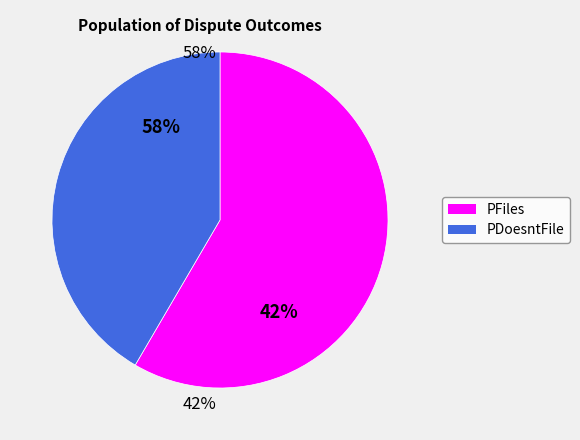

To the nearest percent, what portion does PDoesntFile represent?

42%